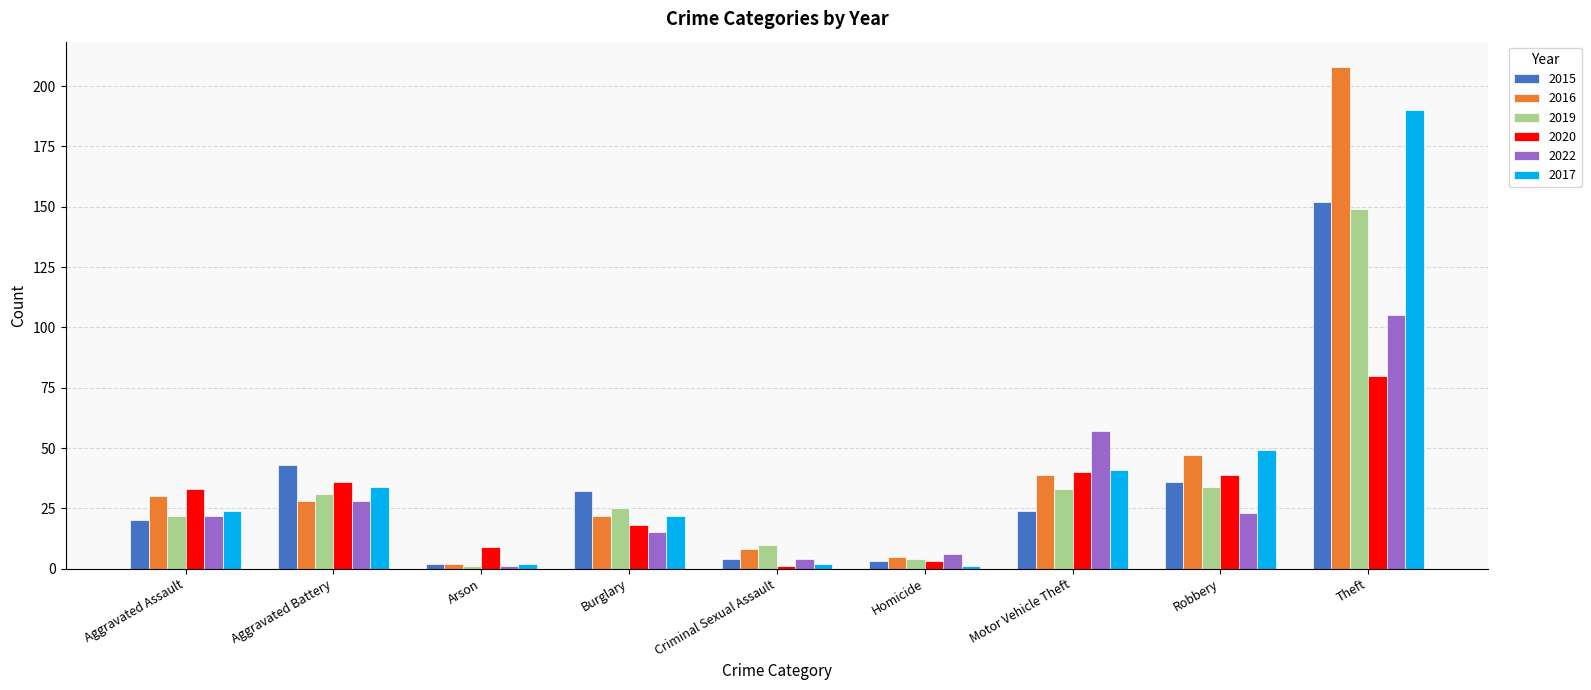

Reading left to right, what are all the values shown in this chart?

2015: 20	43	2	32	4	3	24	36	152
2016: 30	28	2	22	8	5	39	47	208
2019: 22	31	1	25	10	4	33	34	149
2020: 33	36	9	18	1	3	40	39	80
2022: 22	28	1	15	4	6	57	23	105
2017: 24	34	2	22	2	1	41	49	190